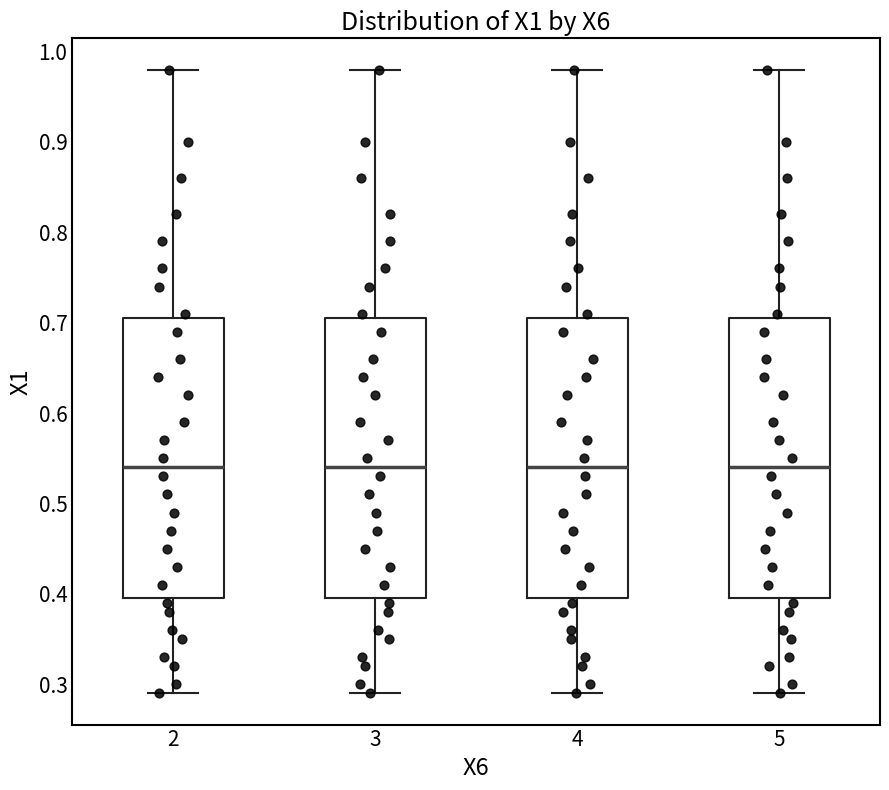

Reading left to right, transcribe this box plot: for each box, give where its median line is, the range the box spans, and where its two whiskers end, as read against the y-axis. The values are not printed on the chart, so give them approximately, as read against the axis.

2: median 0.54, box 0.40 to 0.71, whiskers 0.29 to 0.98
3: median 0.54, box 0.40 to 0.71, whiskers 0.29 to 0.98
4: median 0.54, box 0.40 to 0.71, whiskers 0.29 to 0.98
5: median 0.54, box 0.40 to 0.71, whiskers 0.29 to 0.98